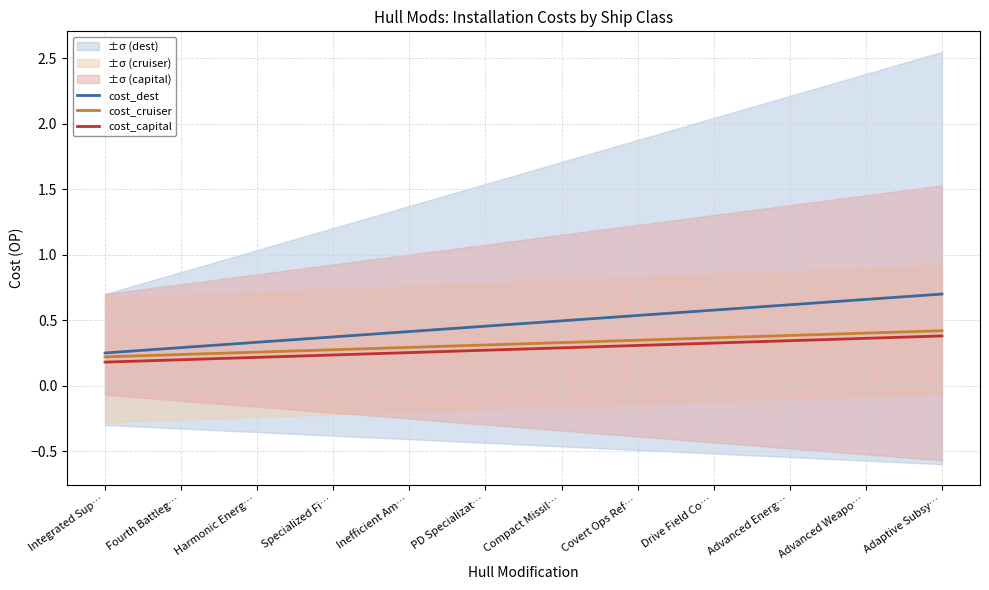

How many cost_capital values are between 0 and 1?

12